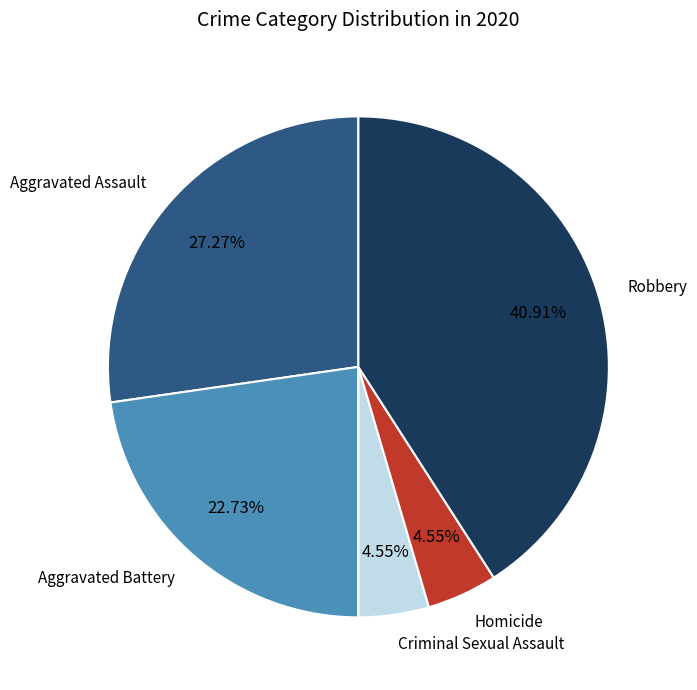

Combined, what portion of the pie is Aggravated Assault and Criminal Sexual Assault?

31.8%